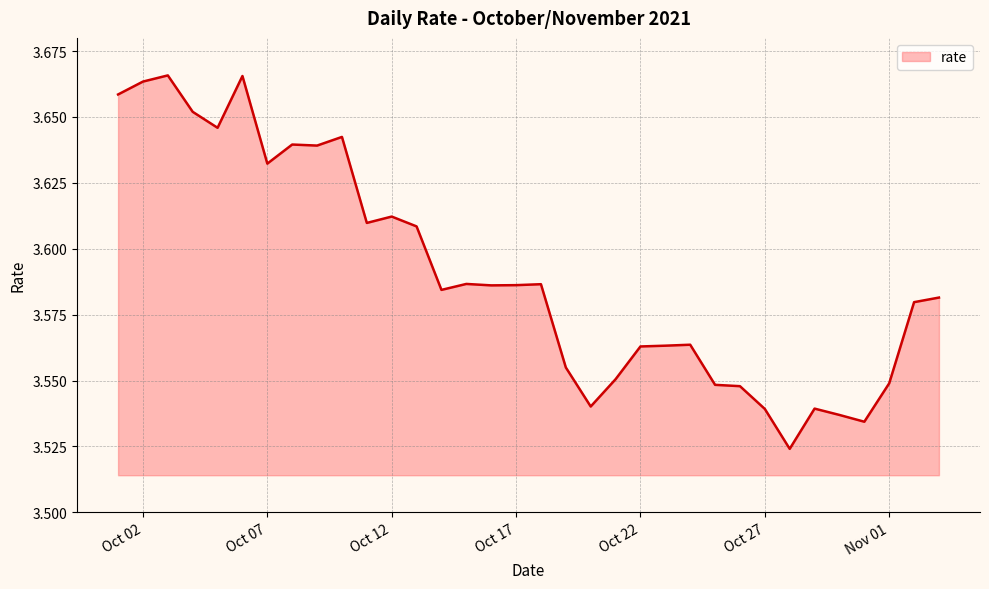

How many lines are shown in the chart?

1